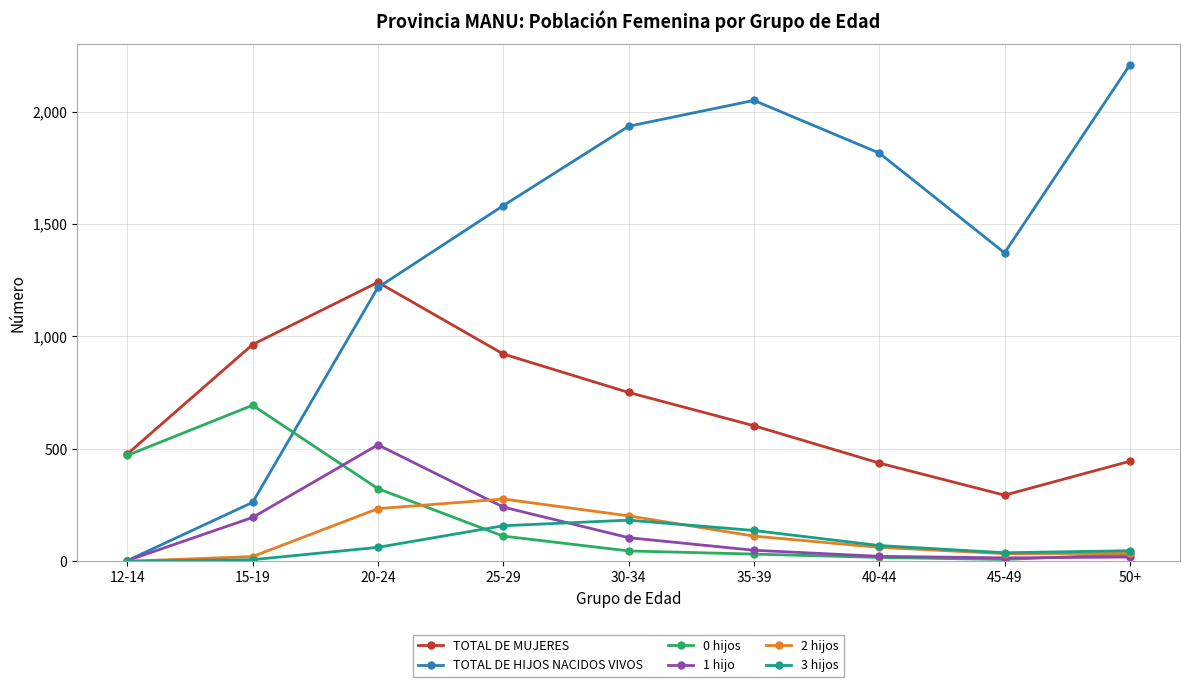

Rank the series by their maximum value, from lowest to highest.

3 hijos, 2 hijos, 1 hijo, 0 hijos, TOTAL DE MUJERES, TOTAL DE HIJOS NACIDOS VIVOS